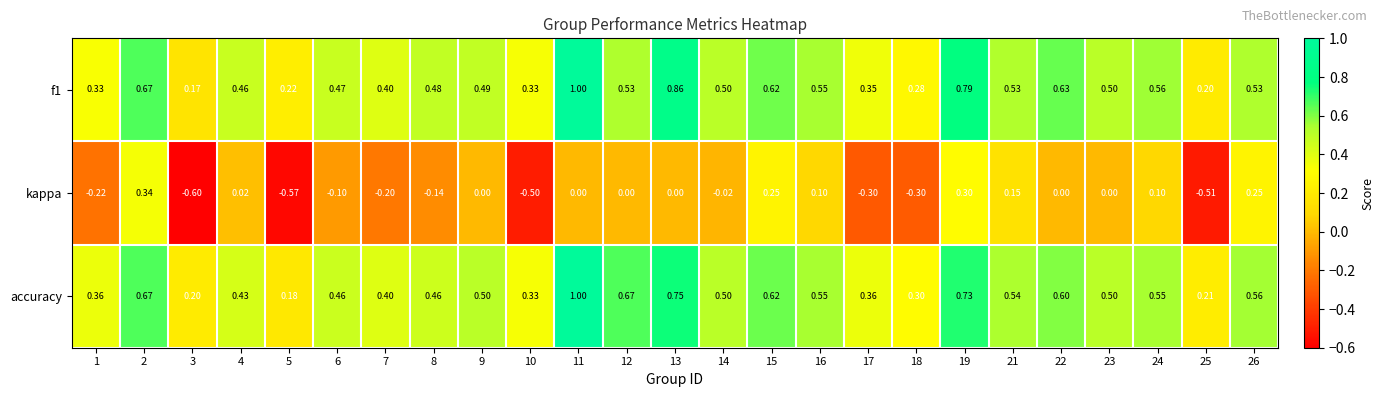

Is the value of f1 at 24 greater than the value of accuracy at 18?

Yes